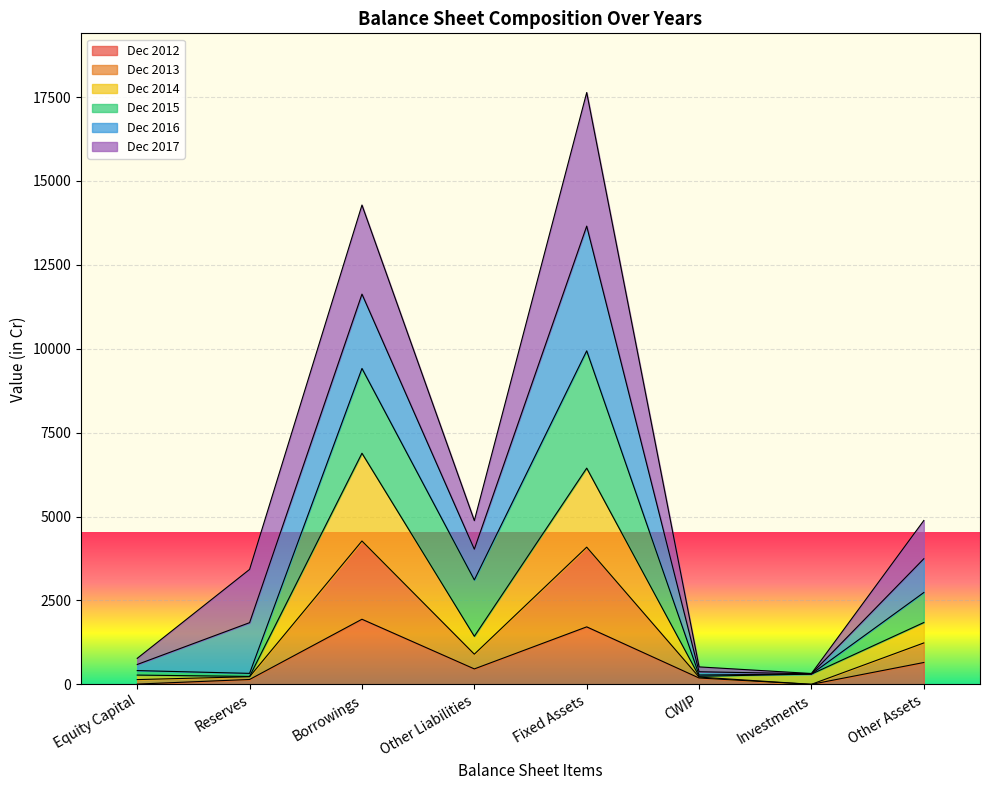

Is it true that Dec 2012 equals 145 at Reserves?

True